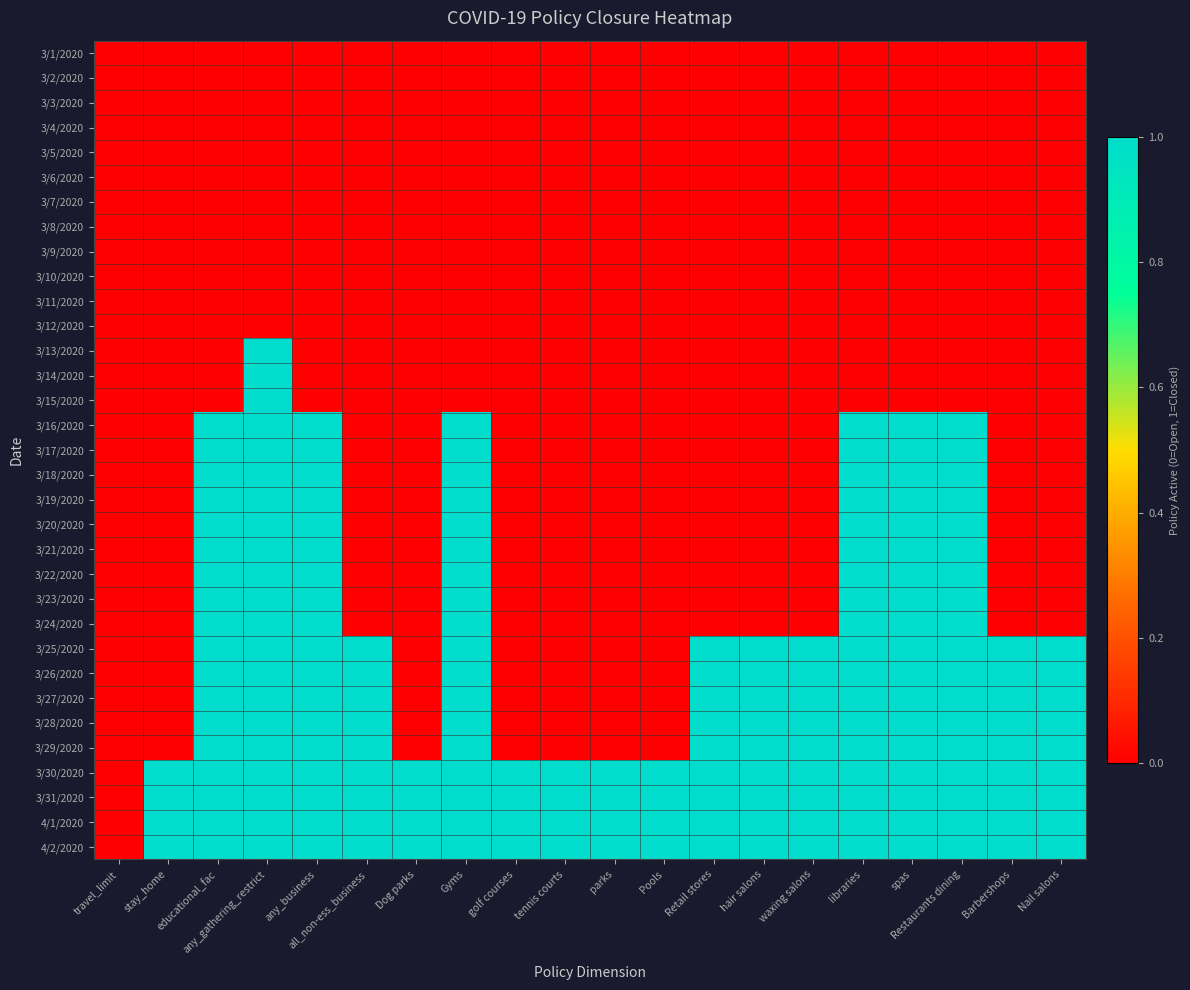

Reading left to right, list all the values displayed in this chart.

3/1/2020: travel_limit=0	stay_home=0	educational_fac=0	any_gathering_restrict=0	any_business=0	all_non-ess_business=0	Dog parks=0	Gyms=0	golf courses=0	tennis courts=0	parks=0	Pools=0	Retail stores=0	hair salons=0	waxing salons=0	libraries=0	spas=0	Restaurants dining=0	Barbershops=0	Nail salons=0
3/2/2020: travel_limit=0	stay_home=0	educational_fac=0	any_gathering_restrict=0	any_business=0	all_non-ess_business=0	Dog parks=0	Gyms=0	golf courses=0	tennis courts=0	parks=0	Pools=0	Retail stores=0	hair salons=0	waxing salons=0	libraries=0	spas=0	Restaurants dining=0	Barbershops=0	Nail salons=0
3/3/2020: travel_limit=0	stay_home=0	educational_fac=0	any_gathering_restrict=0	any_business=0	all_non-ess_business=0	Dog parks=0	Gyms=0	golf courses=0	tennis courts=0	parks=0	Pools=0	Retail stores=0	hair salons=0	waxing salons=0	libraries=0	spas=0	Restaurants dining=0	Barbershops=0	Nail salons=0
3/4/2020: travel_limit=0	stay_home=0	educational_fac=0	any_gathering_restrict=0	any_business=0	all_non-ess_business=0	Dog parks=0	Gyms=0	golf courses=0	tennis courts=0	parks=0	Pools=0	Retail stores=0	hair salons=0	waxing salons=0	libraries=0	spas=0	Restaurants dining=0	Barbershops=0	Nail salons=0
3/5/2020: travel_limit=0	stay_home=0	educational_fac=0	any_gathering_restrict=0	any_business=0	all_non-ess_business=0	Dog parks=0	Gyms=0	golf courses=0	tennis courts=0	parks=0	Pools=0	Retail stores=0	hair salons=0	waxing salons=0	libraries=0	spas=0	Restaurants dining=0	Barbershops=0	Nail salons=0
3/6/2020: travel_limit=0	stay_home=0	educational_fac=0	any_gathering_restrict=0	any_business=0	all_non-ess_business=0	Dog parks=0	Gyms=0	golf courses=0	tennis courts=0	parks=0	Pools=0	Retail stores=0	hair salons=0	waxing salons=0	libraries=0	spas=0	Restaurants dining=0	Barbershops=0	Nail salons=0
3/7/2020: travel_limit=0	stay_home=0	educational_fac=0	any_gathering_restrict=0	any_business=0	all_non-ess_business=0	Dog parks=0	Gyms=0	golf courses=0	tennis courts=0	parks=0	Pools=0	Retail stores=0	hair salons=0	waxing salons=0	libraries=0	spas=0	Restaurants dining=0	Barbershops=0	Nail salons=0
3/8/2020: travel_limit=0	stay_home=0	educational_fac=0	any_gathering_restrict=0	any_business=0	all_non-ess_business=0	Dog parks=0	Gyms=0	golf courses=0	tennis courts=0	parks=0	Pools=0	Retail stores=0	hair salons=0	waxing salons=0	libraries=0	spas=0	Restaurants dining=0	Barbershops=0	Nail salons=0
3/9/2020: travel_limit=0	stay_home=0	educational_fac=0	any_gathering_restrict=0	any_business=0	all_non-ess_business=0	Dog parks=0	Gyms=0	golf courses=0	tennis courts=0	parks=0	Pools=0	Retail stores=0	hair salons=0	waxing salons=0	libraries=0	spas=0	Restaurants dining=0	Barbershops=0	Nail salons=0
3/10/2020: travel_limit=0	stay_home=0	educational_fac=0	any_gathering_restrict=0	any_business=0	all_non-ess_business=0	Dog parks=0	Gyms=0	golf courses=0	tennis courts=0	parks=0	Pools=0	Retail stores=0	hair salons=0	waxing salons=0	libraries=0	spas=0	Restaurants dining=0	Barbershops=0	Nail salons=0
3/11/2020: travel_limit=0	stay_home=0	educational_fac=0	any_gathering_restrict=0	any_business=0	all_non-ess_business=0	Dog parks=0	Gyms=0	golf courses=0	tennis courts=0	parks=0	Pools=0	Retail stores=0	hair salons=0	waxing salons=0	libraries=0	spas=0	Restaurants dining=0	Barbershops=0	Nail salons=0
3/12/2020: travel_limit=0	stay_home=0	educational_fac=0	any_gathering_restrict=0	any_business=0	all_non-ess_business=0	Dog parks=0	Gyms=0	golf courses=0	tennis courts=0	parks=0	Pools=0	Retail stores=0	hair salons=0	waxing salons=0	libraries=0	spas=0	Restaurants dining=0	Barbershops=0	Nail salons=0
3/13/2020: travel_limit=0	stay_home=0	educational_fac=0	any_gathering_restrict=1	any_business=0	all_non-ess_business=0	Dog parks=0	Gyms=0	golf courses=0	tennis courts=0	parks=0	Pools=0	Retail stores=0	hair salons=0	waxing salons=0	libraries=0	spas=0	Restaurants dining=0	Barbershops=0	Nail salons=0
3/14/2020: travel_limit=0	stay_home=0	educational_fac=0	any_gathering_restrict=1	any_business=0	all_non-ess_business=0	Dog parks=0	Gyms=0	golf courses=0	tennis courts=0	parks=0	Pools=0	Retail stores=0	hair salons=0	waxing salons=0	libraries=0	spas=0	Restaurants dining=0	Barbershops=0	Nail salons=0
3/15/2020: travel_limit=0	stay_home=0	educational_fac=0	any_gathering_restrict=1	any_business=0	all_non-ess_business=0	Dog parks=0	Gyms=0	golf courses=0	tennis courts=0	parks=0	Pools=0	Retail stores=0	hair salons=0	waxing salons=0	libraries=0	spas=0	Restaurants dining=0	Barbershops=0	Nail salons=0
3/16/2020: travel_limit=0	stay_home=0	educational_fac=1	any_gathering_restrict=1	any_business=1	all_non-ess_business=0	Dog parks=0	Gyms=1	golf courses=0	tennis courts=0	parks=0	Pools=0	Retail stores=0	hair salons=0	waxing salons=0	libraries=1	spas=1	Restaurants dining=1	Barbershops=0	Nail salons=0
3/17/2020: travel_limit=0	stay_home=0	educational_fac=1	any_gathering_restrict=1	any_business=1	all_non-ess_business=0	Dog parks=0	Gyms=1	golf courses=0	tennis courts=0	parks=0	Pools=0	Retail stores=0	hair salons=0	waxing salons=0	libraries=1	spas=1	Restaurants dining=1	Barbershops=0	Nail salons=0
3/18/2020: travel_limit=0	stay_home=0	educational_fac=1	any_gathering_restrict=1	any_business=1	all_non-ess_business=0	Dog parks=0	Gyms=1	golf courses=0	tennis courts=0	parks=0	Pools=0	Retail stores=0	hair salons=0	waxing salons=0	libraries=1	spas=1	Restaurants dining=1	Barbershops=0	Nail salons=0
3/19/2020: travel_limit=0	stay_home=0	educational_fac=1	any_gathering_restrict=1	any_business=1	all_non-ess_business=0	Dog parks=0	Gyms=1	golf courses=0	tennis courts=0	parks=0	Pools=0	Retail stores=0	hair salons=0	waxing salons=0	libraries=1	spas=1	Restaurants dining=1	Barbershops=0	Nail salons=0
3/20/2020: travel_limit=0	stay_home=0	educational_fac=1	any_gathering_restrict=1	any_business=1	all_non-ess_business=0	Dog parks=0	Gyms=1	golf courses=0	tennis courts=0	parks=0	Pools=0	Retail stores=0	hair salons=0	waxing salons=0	libraries=1	spas=1	Restaurants dining=1	Barbershops=0	Nail salons=0
3/21/2020: travel_limit=0	stay_home=0	educational_fac=1	any_gathering_restrict=1	any_business=1	all_non-ess_business=0	Dog parks=0	Gyms=1	golf courses=0	tennis courts=0	parks=0	Pools=0	Retail stores=0	hair salons=0	waxing salons=0	libraries=1	spas=1	Restaurants dining=1	Barbershops=0	Nail salons=0
3/22/2020: travel_limit=0	stay_home=0	educational_fac=1	any_gathering_restrict=1	any_business=1	all_non-ess_business=0	Dog parks=0	Gyms=1	golf courses=0	tennis courts=0	parks=0	Pools=0	Retail stores=0	hair salons=0	waxing salons=0	libraries=1	spas=1	Restaurants dining=1	Barbershops=0	Nail salons=0
3/23/2020: travel_limit=0	stay_home=0	educational_fac=1	any_gathering_restrict=1	any_business=1	all_non-ess_business=0	Dog parks=0	Gyms=1	golf courses=0	tennis courts=0	parks=0	Pools=0	Retail stores=0	hair salons=0	waxing salons=0	libraries=1	spas=1	Restaurants dining=1	Barbershops=0	Nail salons=0
3/24/2020: travel_limit=0	stay_home=0	educational_fac=1	any_gathering_restrict=1	any_business=1	all_non-ess_business=0	Dog parks=0	Gyms=1	golf courses=0	tennis courts=0	parks=0	Pools=0	Retail stores=0	hair salons=0	waxing salons=0	libraries=1	spas=1	Restaurants dining=1	Barbershops=0	Nail salons=0
3/25/2020: travel_limit=0	stay_home=0	educational_fac=1	any_gathering_restrict=1	any_business=1	all_non-ess_business=1	Dog parks=0	Gyms=1	golf courses=0	tennis courts=0	parks=0	Pools=0	Retail stores=1	hair salons=1	waxing salons=1	libraries=1	spas=1	Restaurants dining=1	Barbershops=1	Nail salons=1
3/26/2020: travel_limit=0	stay_home=0	educational_fac=1	any_gathering_restrict=1	any_business=1	all_non-ess_business=1	Dog parks=0	Gyms=1	golf courses=0	tennis courts=0	parks=0	Pools=0	Retail stores=1	hair salons=1	waxing salons=1	libraries=1	spas=1	Restaurants dining=1	Barbershops=1	Nail salons=1
3/27/2020: travel_limit=0	stay_home=0	educational_fac=1	any_gathering_restrict=1	any_business=1	all_non-ess_business=1	Dog parks=0	Gyms=1	golf courses=0	tennis courts=0	parks=0	Pools=0	Retail stores=1	hair salons=1	waxing salons=1	libraries=1	spas=1	Restaurants dining=1	Barbershops=1	Nail salons=1
3/28/2020: travel_limit=0	stay_home=0	educational_fac=1	any_gathering_restrict=1	any_business=1	all_non-ess_business=1	Dog parks=0	Gyms=1	golf courses=0	tennis courts=0	parks=0	Pools=0	Retail stores=1	hair salons=1	waxing salons=1	libraries=1	spas=1	Restaurants dining=1	Barbershops=1	Nail salons=1
3/29/2020: travel_limit=0	stay_home=0	educational_fac=1	any_gathering_restrict=1	any_business=1	all_non-ess_business=1	Dog parks=0	Gyms=1	golf courses=0	tennis courts=0	parks=0	Pools=0	Retail stores=1	hair salons=1	waxing salons=1	libraries=1	spas=1	Restaurants dining=1	Barbershops=1	Nail salons=1
3/30/2020: travel_limit=0	stay_home=1	educational_fac=1	any_gathering_restrict=1	any_business=1	all_non-ess_business=1	Dog parks=1	Gyms=1	golf courses=1	tennis courts=1	parks=1	Pools=1	Retail stores=1	hair salons=1	waxing salons=1	libraries=1	spas=1	Restaurants dining=1	Barbershops=1	Nail salons=1
3/31/2020: travel_limit=0	stay_home=1	educational_fac=1	any_gathering_restrict=1	any_business=1	all_non-ess_business=1	Dog parks=1	Gyms=1	golf courses=1	tennis courts=1	parks=1	Pools=1	Retail stores=1	hair salons=1	waxing salons=1	libraries=1	spas=1	Restaurants dining=1	Barbershops=1	Nail salons=1
4/1/2020: travel_limit=0	stay_home=1	educational_fac=1	any_gathering_restrict=1	any_business=1	all_non-ess_business=1	Dog parks=1	Gyms=1	golf courses=1	tennis courts=1	parks=1	Pools=1	Retail stores=1	hair salons=1	waxing salons=1	libraries=1	spas=1	Restaurants dining=1	Barbershops=1	Nail salons=1
4/2/2020: travel_limit=0	stay_home=1	educational_fac=1	any_gathering_restrict=1	any_business=1	all_non-ess_business=1	Dog parks=1	Gyms=1	golf courses=1	tennis courts=1	parks=1	Pools=1	Retail stores=1	hair salons=1	waxing salons=1	libraries=1	spas=1	Restaurants dining=1	Barbershops=1	Nail salons=1